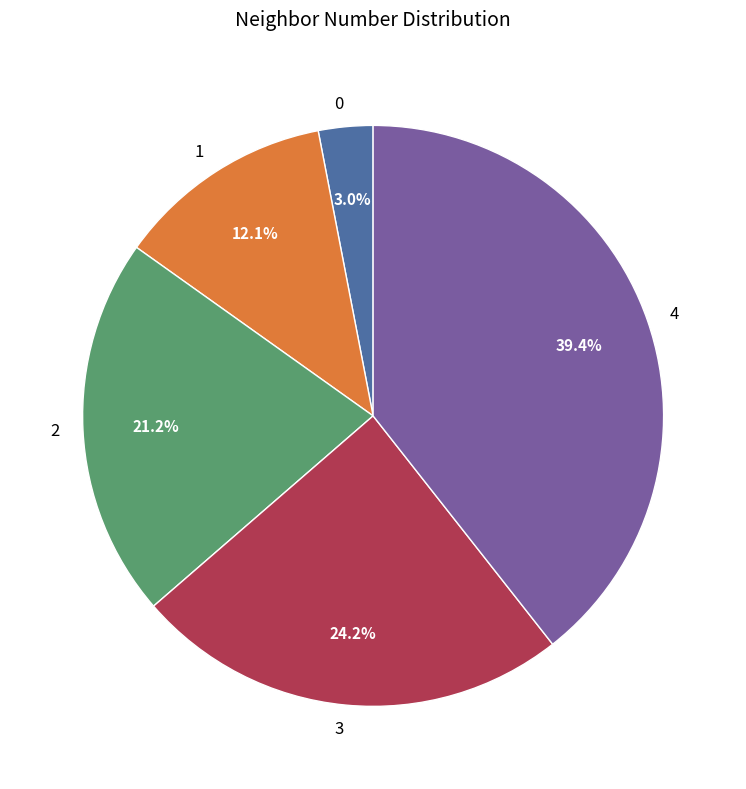

Is it true that 4 is 39% of the pie?

True